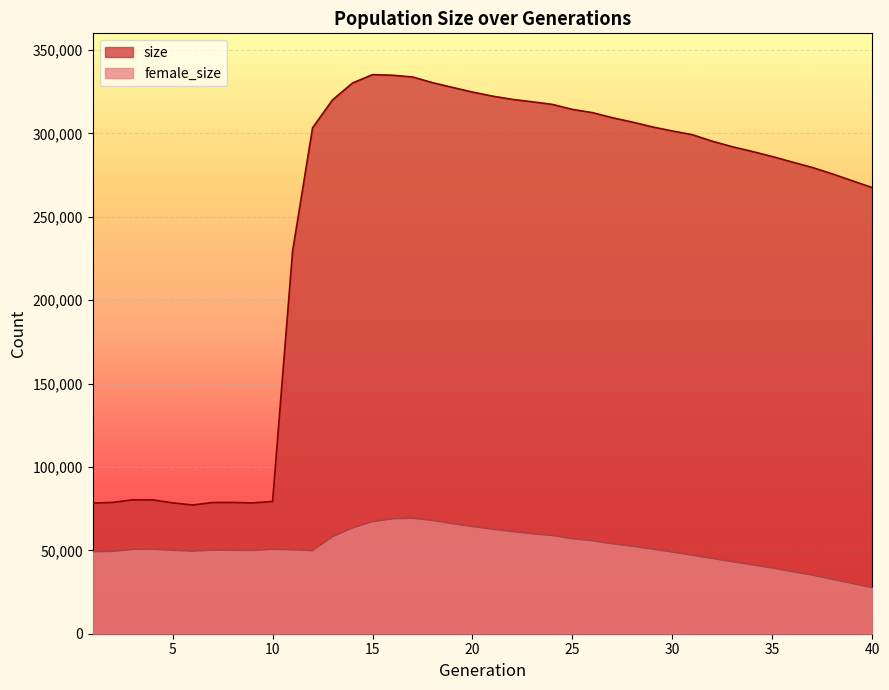

True or false: female_size has a value of 38960 at 16.

False